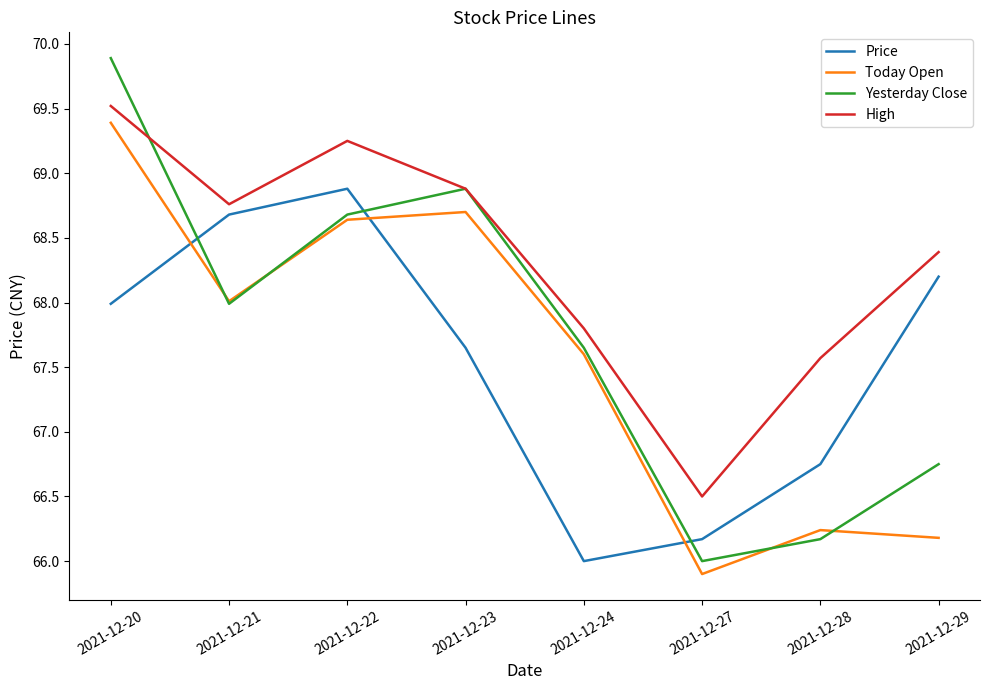

Which series has the largest range (max minus min)?

Yesterday Close